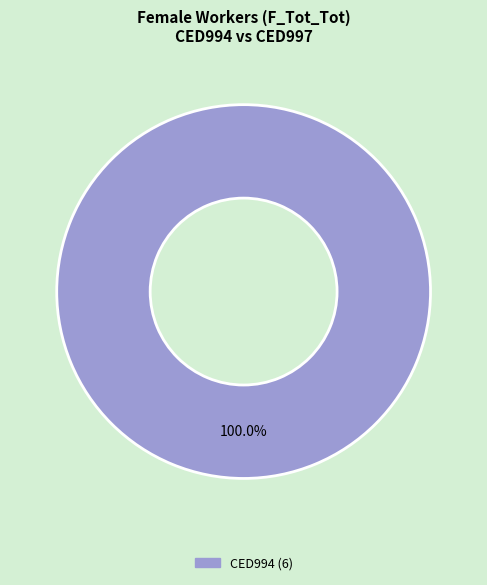

Is there a majority slice in this chart?

Yes